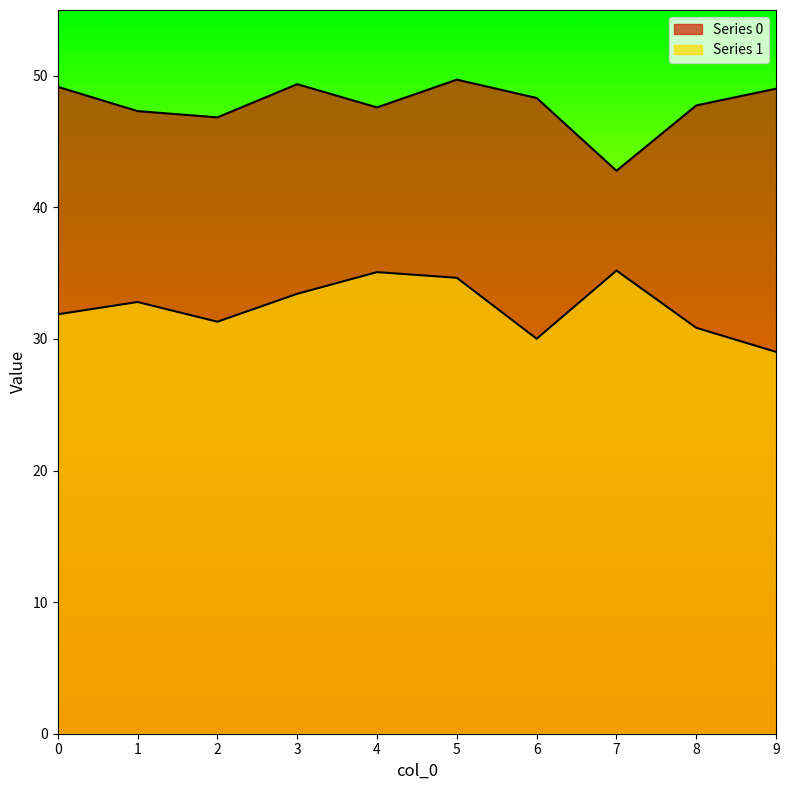

True or false: Series 1 has more than 1 points higher than both neighbors.

True